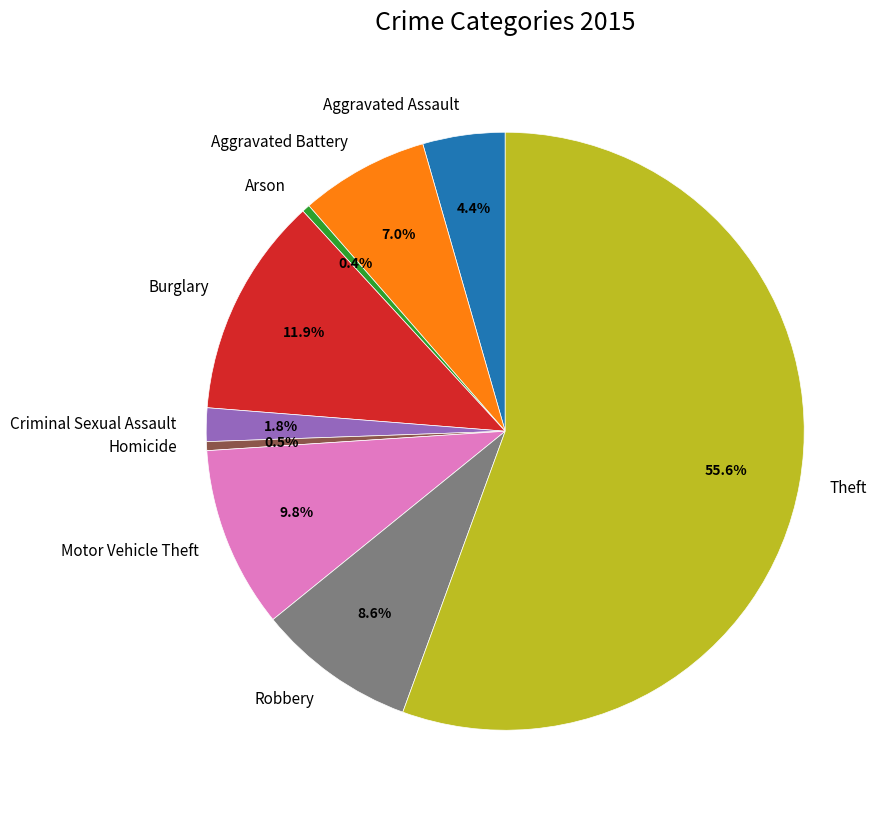

To the nearest percent, what is the difference between the largest and smallest slice percentages?

55%